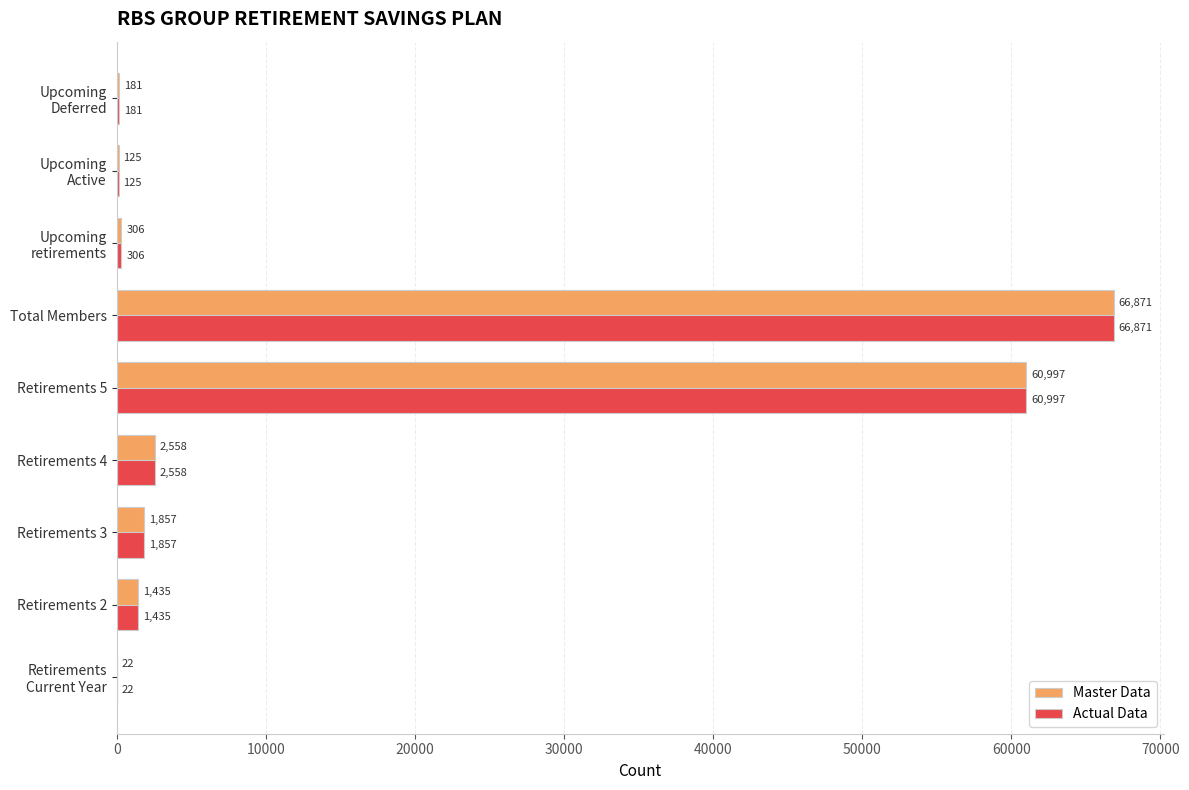

The value of Master Data at Retirements 4 is 2558. True or false?

True